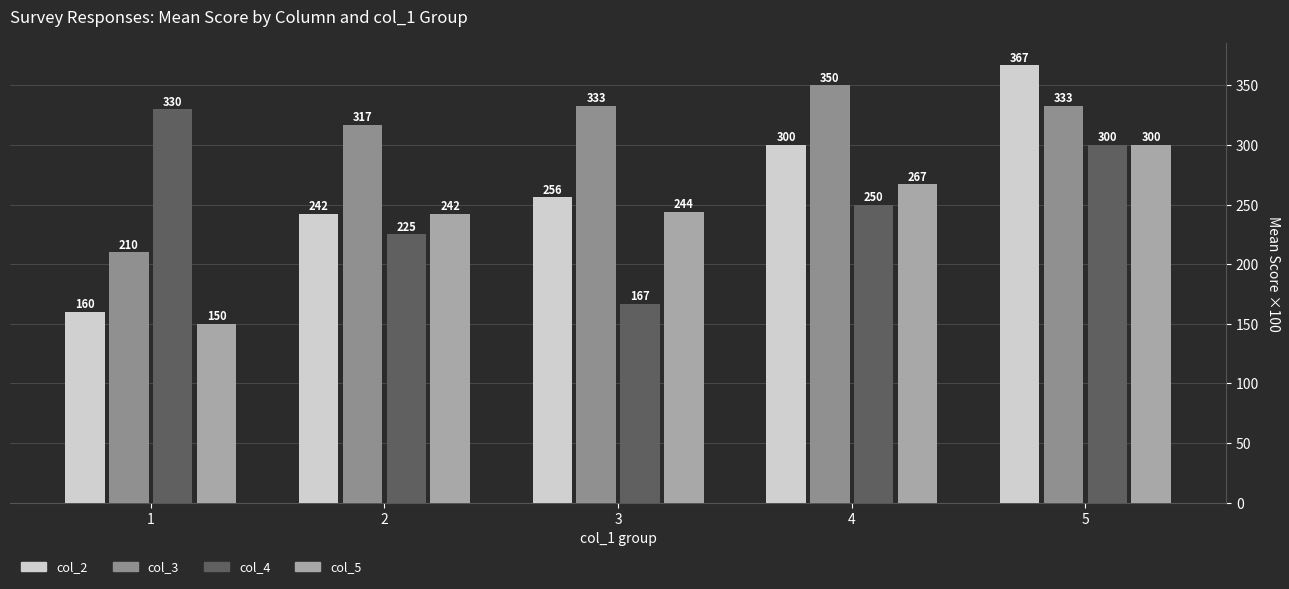

Which series has the largest total across all categories?

col_3